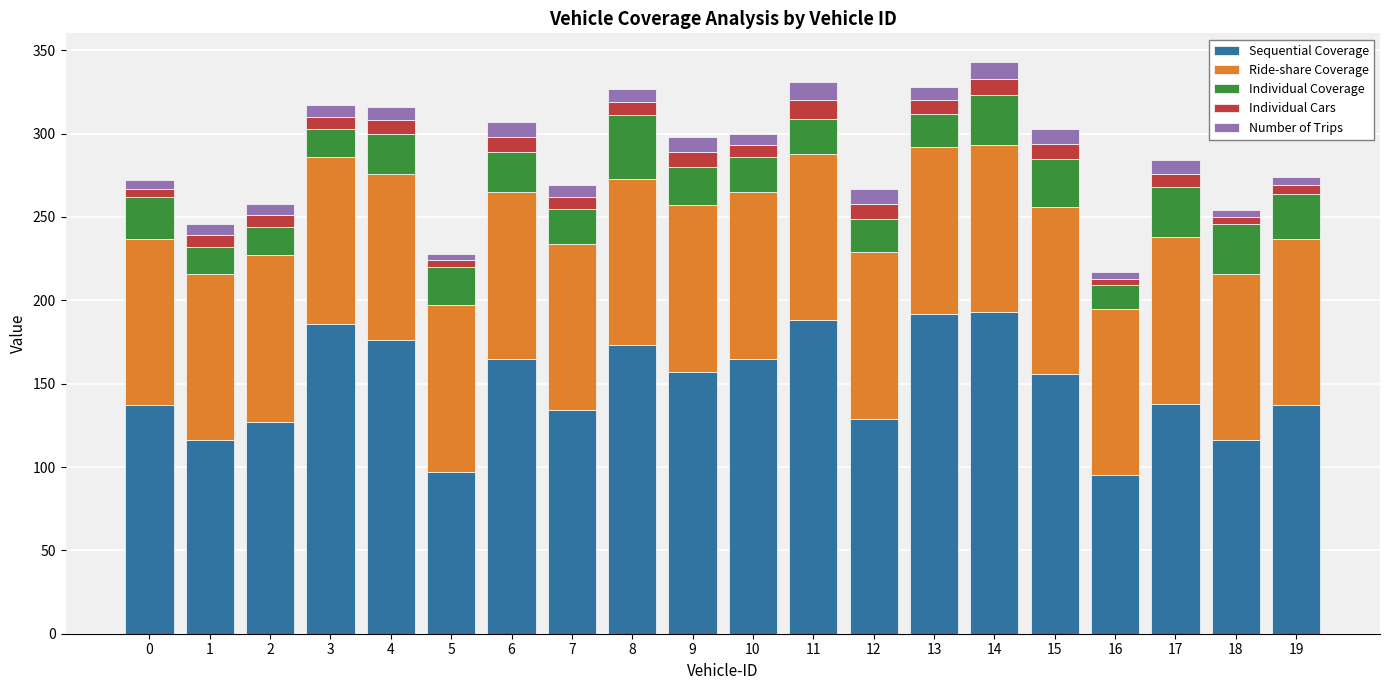

True or false: Sequential Coverage has a value of 84 at 19.

False